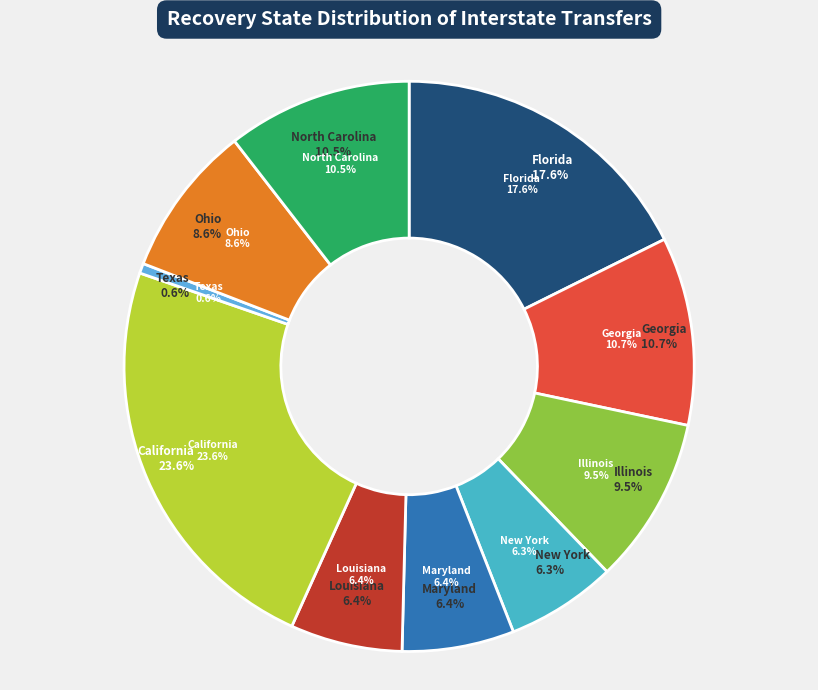

What portion of the pie excludes ILLINOIS?

90.5%